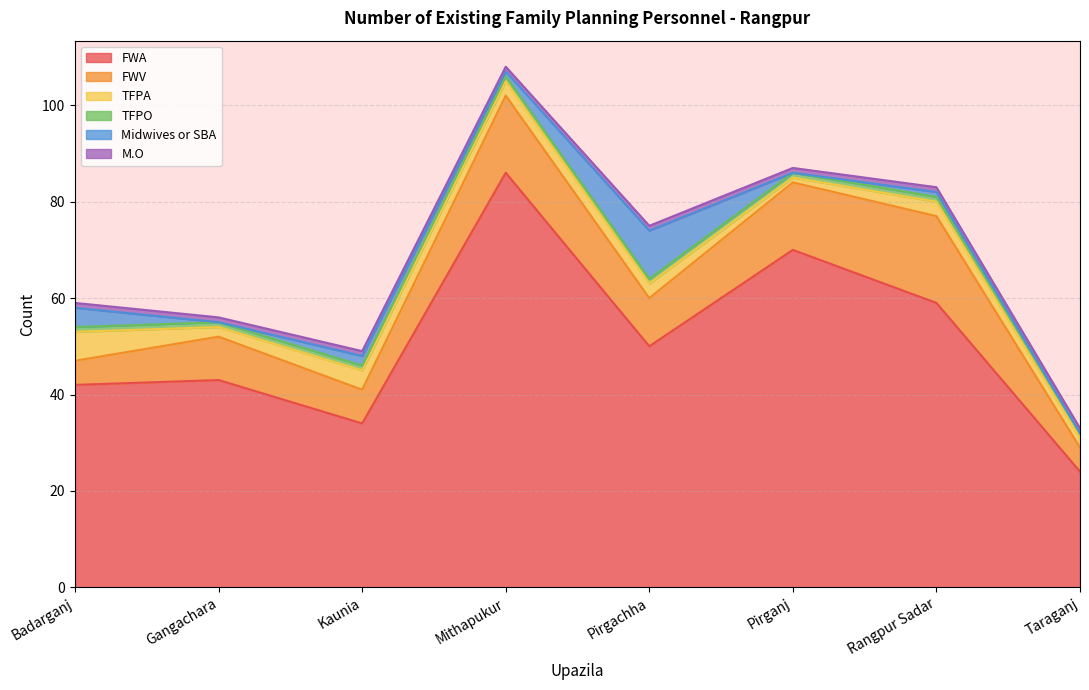

How many categories are shown in the chart?

8